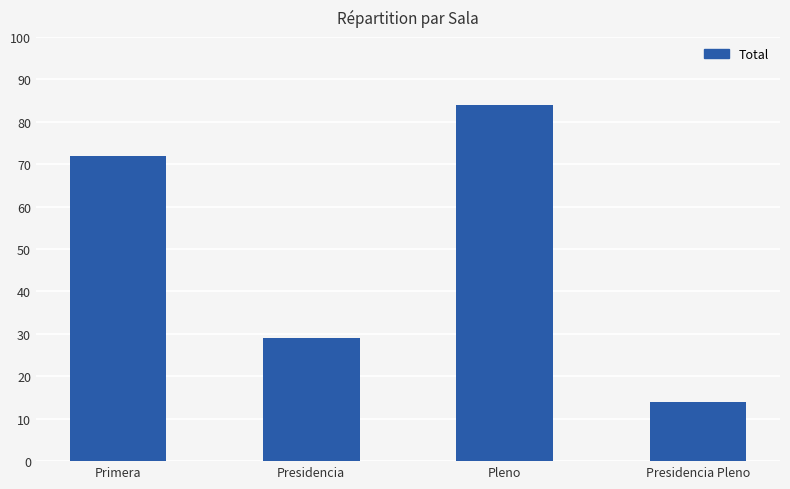

Which label corresponds to the largest value in the chart?

Pleno